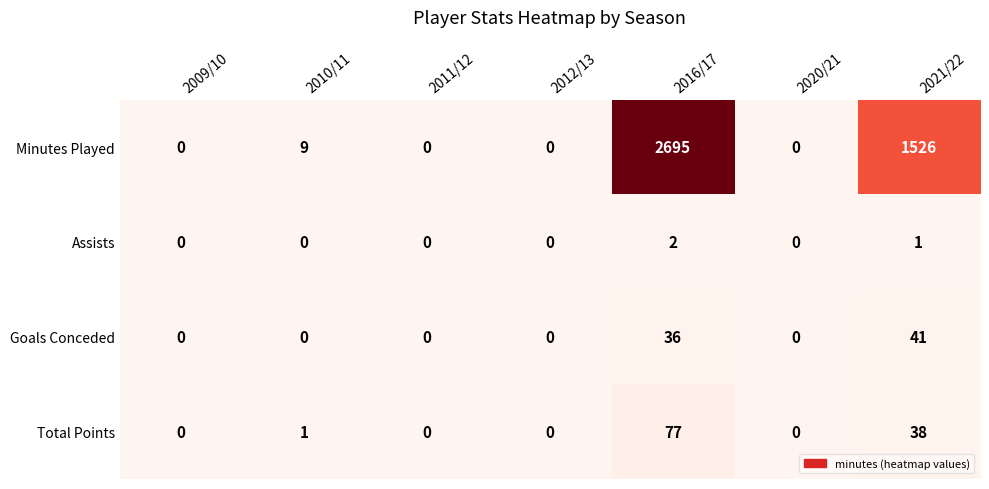

What is the maximum value shown in the chart?

2695